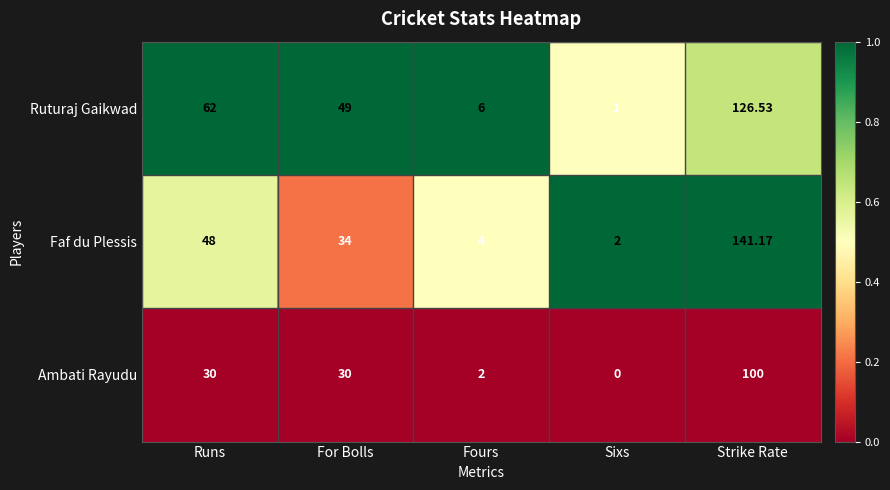

Which series changed the most between Runs and For Bolls?

Faf du Plessis